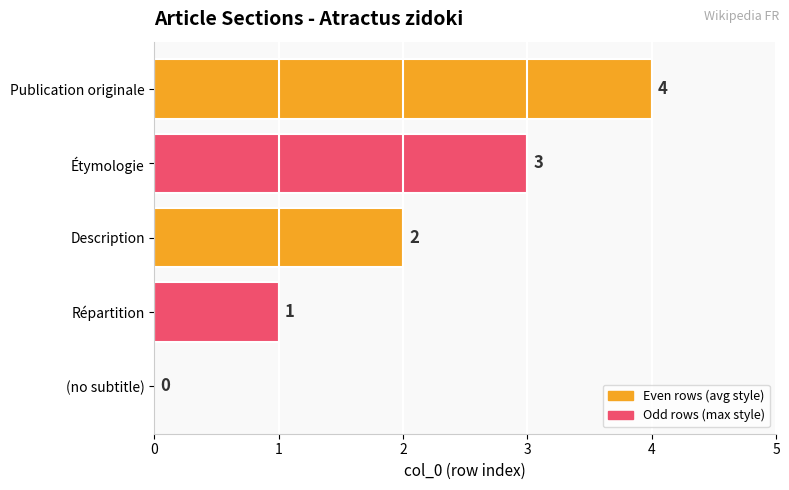

How many distinct data groups are displayed?

1